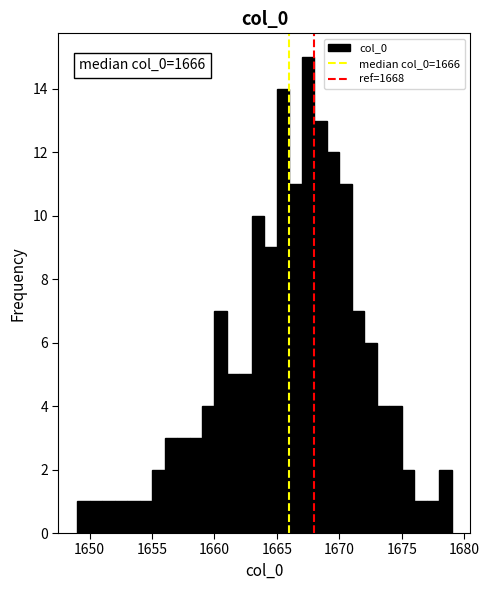

Around what value on the x-axis is the tallest bar? Give the approximate position of its centre, as read against the axis.

1667.5